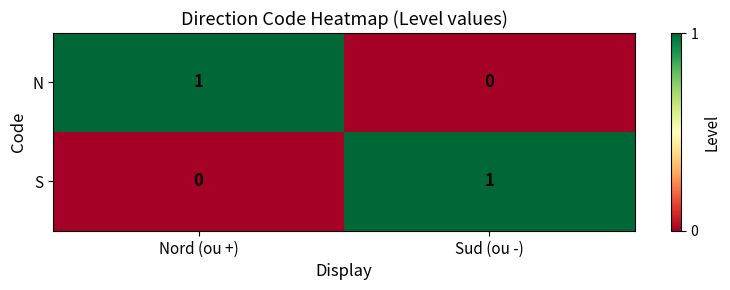

Rank the categories by N value from highest to lowest.

Nord (ou +), Sud (ou -)